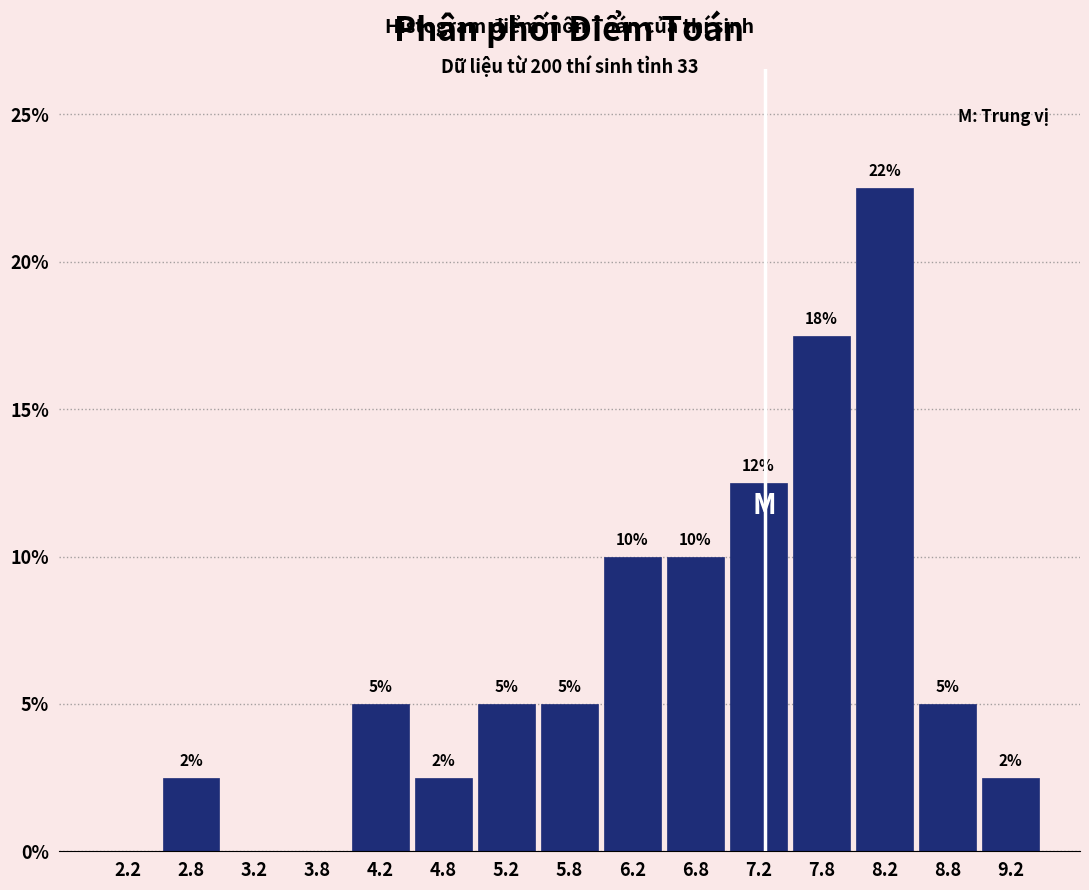

Which range on the x-axis has the tallest bar?

8.0 to 8.5